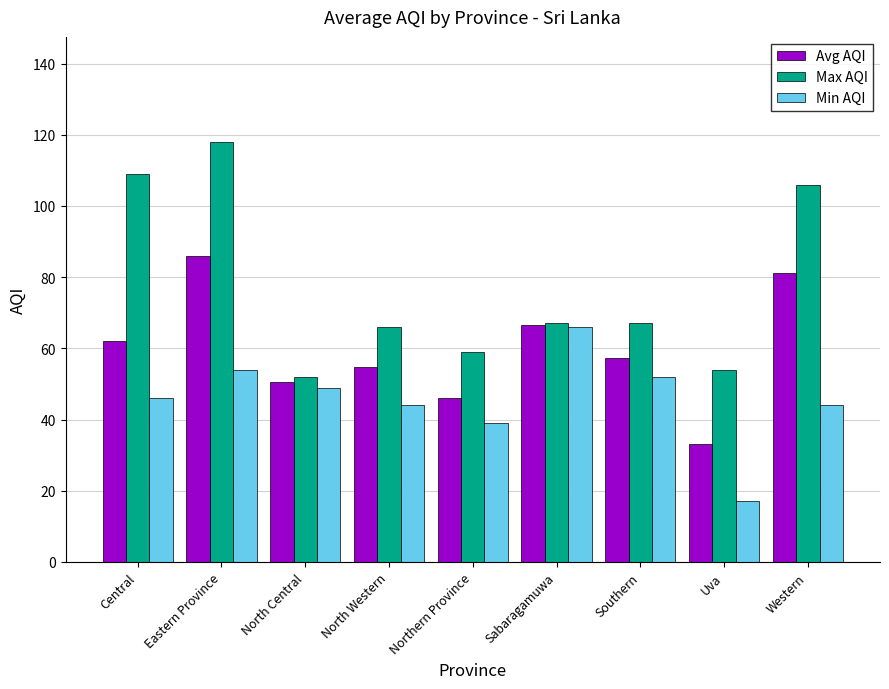

How many values in the Max AQI series are below 67?

4